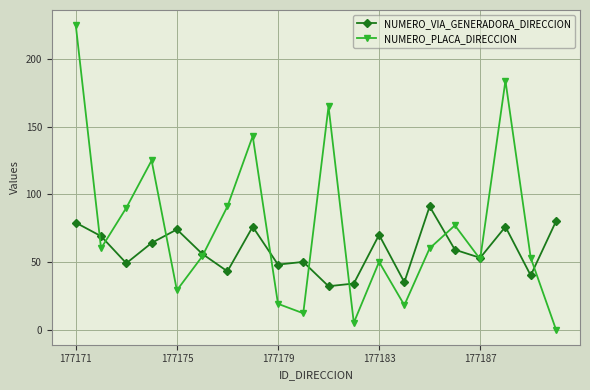

Which series ends up on top after the final intersection of NUMERO_PLACA_DIRECCION and NUMERO_VIA_GENERADORA_DIRECCION?

NUMERO_VIA_GENERADORA_DIRECCION